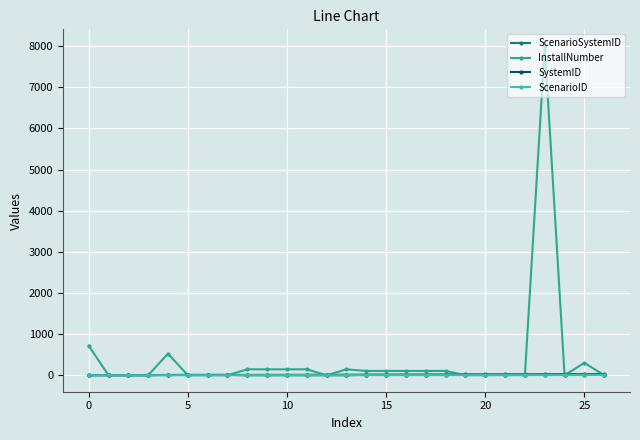

Is this an area chart (filled region under the line)?

No